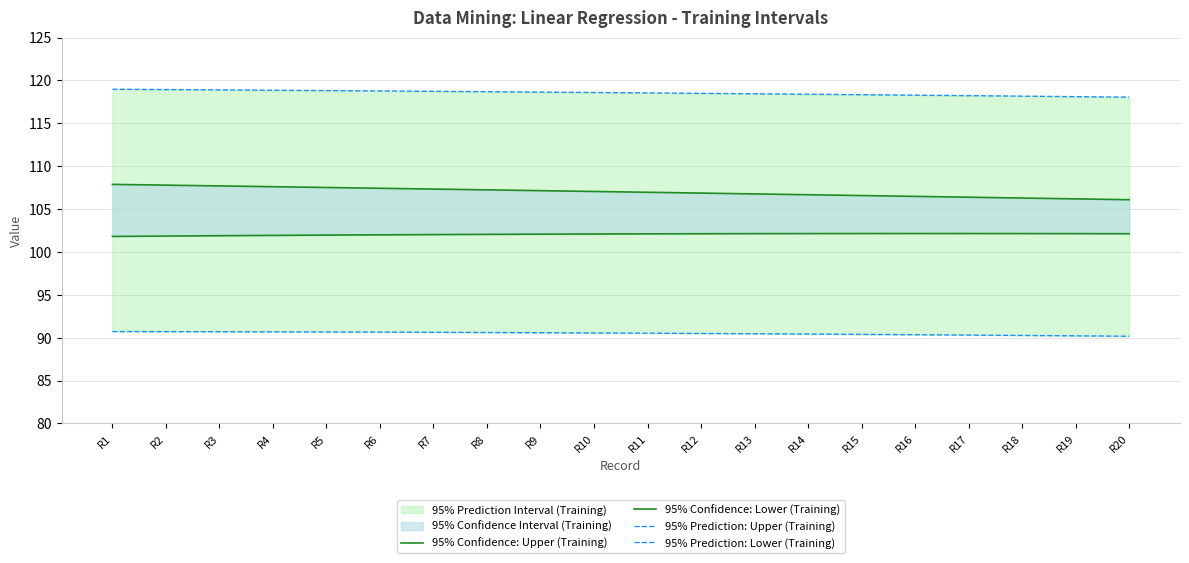

Read the 95% Confidence: Upper (Training) value at R19.

106.2